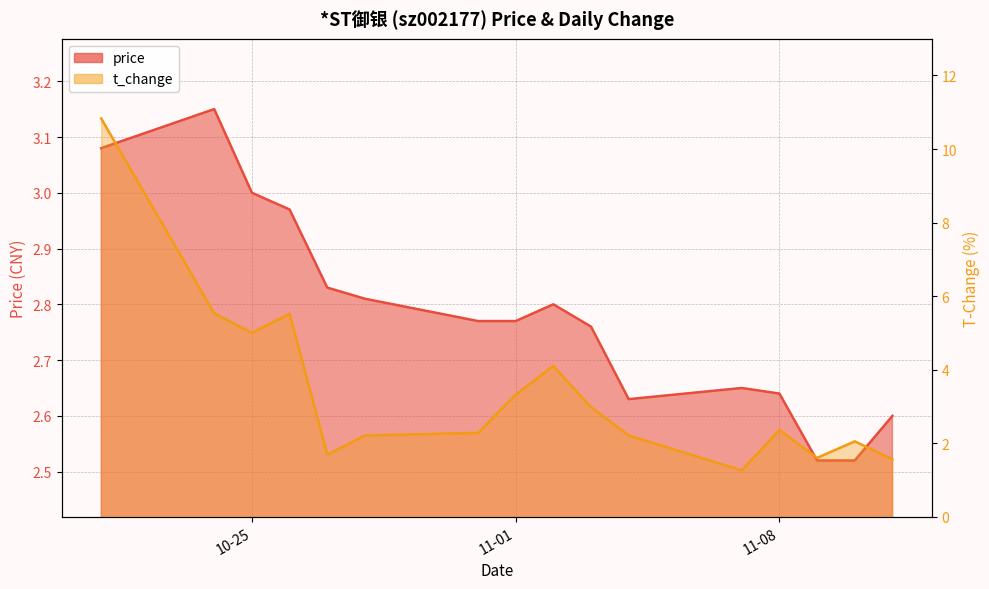

Does the chart display data point markers on the line(s)?

No